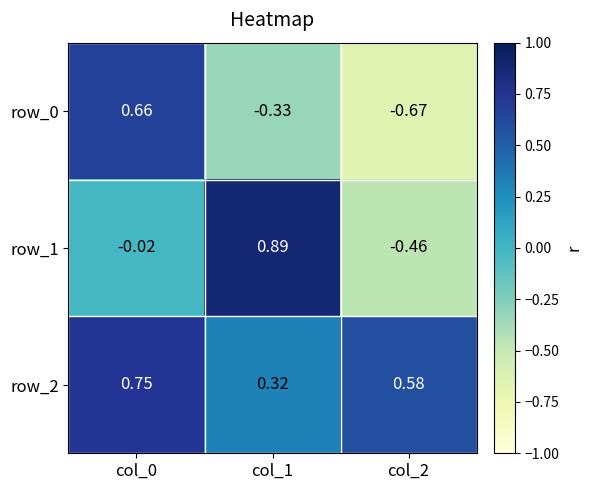

Is the value of row_1 at col_1 greater than the value of row_2 at col_0?

Yes